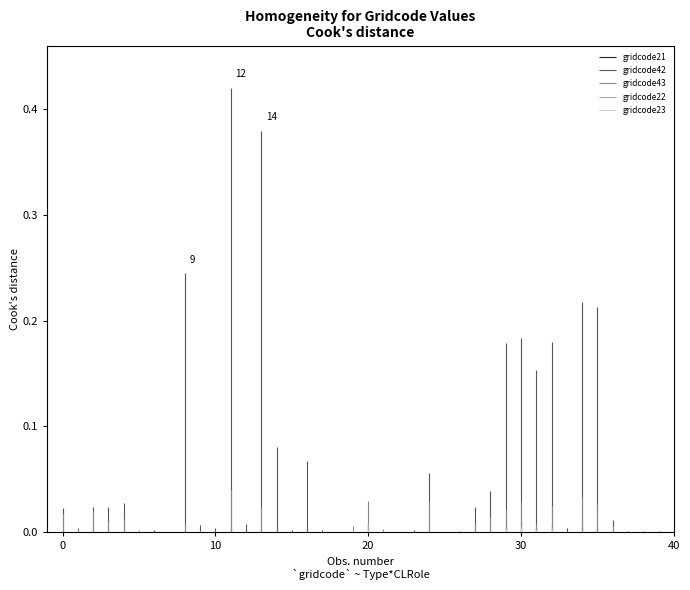

Which series has the widest spread of values?

gridcode42